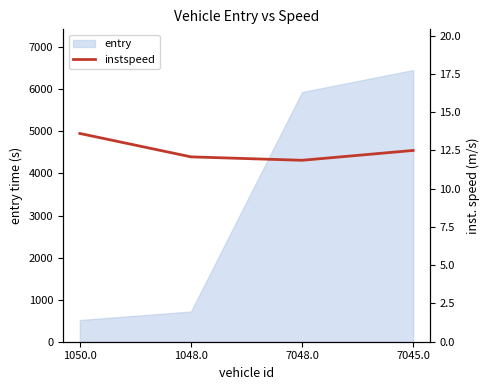

At which label is entry closest to 3487?

7048.0